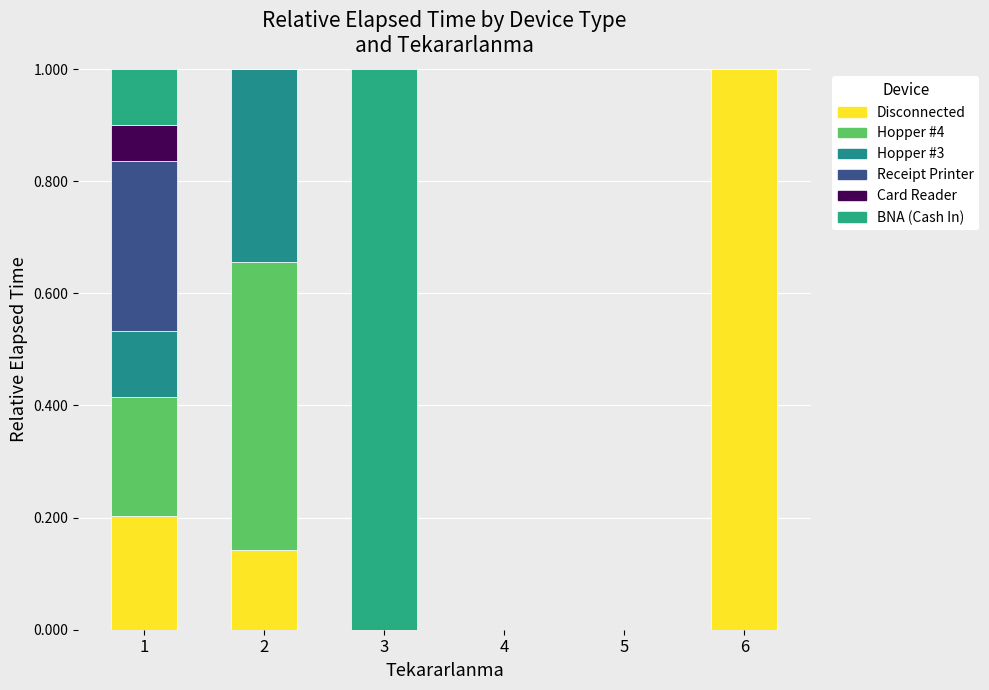

What is the difference between the maximum and minimum values in the Receipt Printer series?

0.3